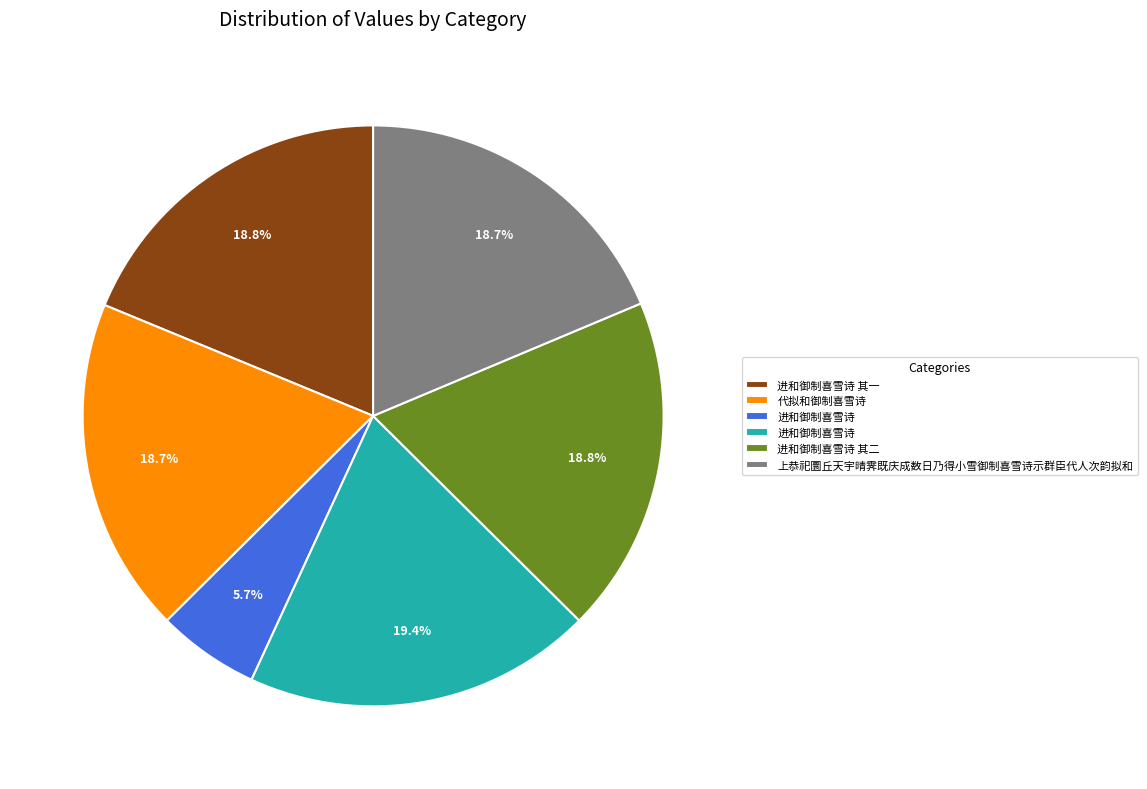

Is there a majority slice in this chart?

No